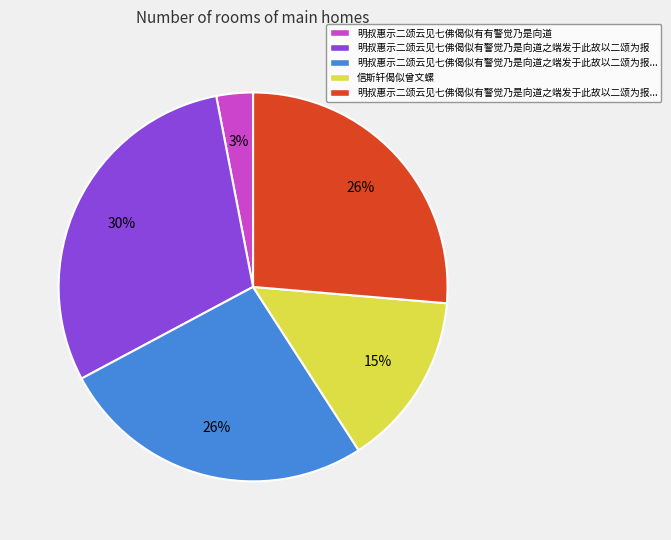

Does any single category account for the majority?

No